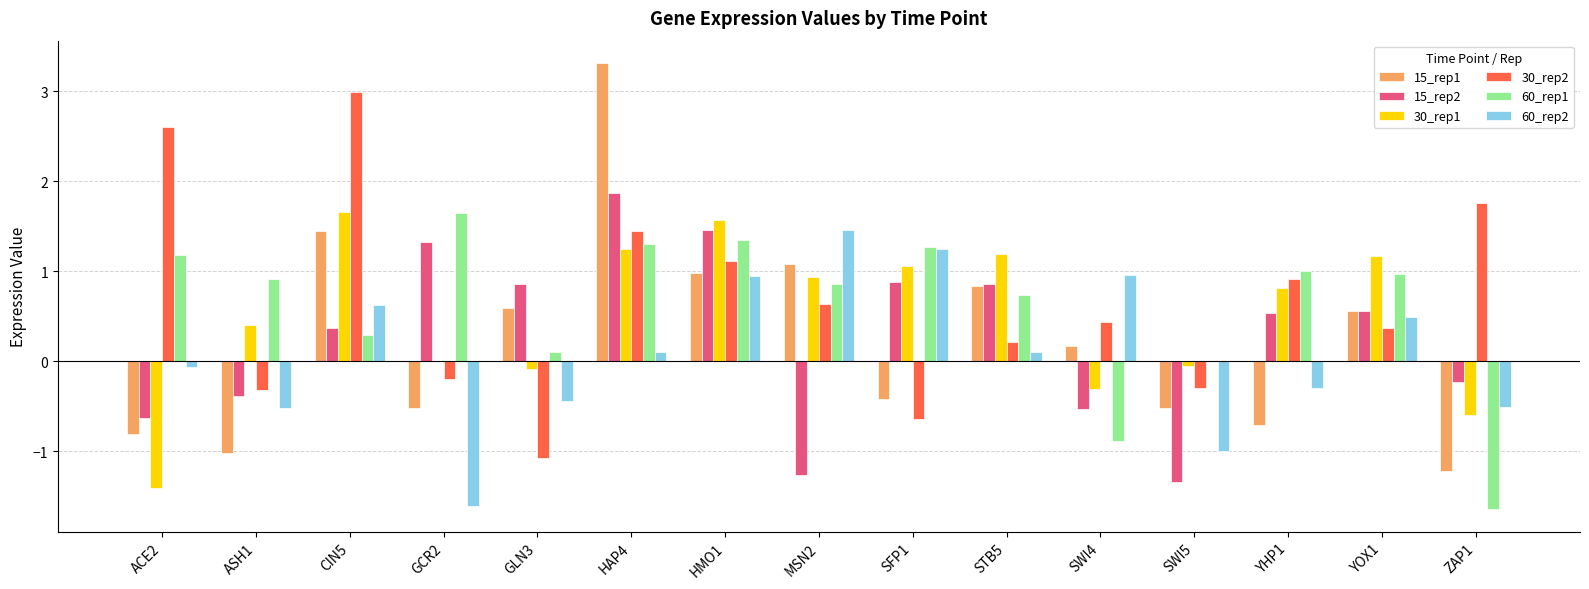

Reading left to right, extract all data points from this chart.

15_rep1: ACE2=-0.8	ASH1=-1.0	CIN5=1.5	GCR2=-0.5	GLN3=0.6	HAP4=3.3	HMO1=1.0	MSN2=1.1	SFP1=-0.4	STB5=0.8	SWI4=0.2	SWI5=-0.5	YHP1=-0.7	YOX1=0.6	ZAP1=-1.2
15_rep2: ACE2=-0.6	ASH1=-0.4	CIN5=0.4	GCR2=1.3	GLN3=0.9	HAP4=1.9	HMO1=1.5	MSN2=-1.3	SFP1=0.9	STB5=0.9	SWI4=-0.5	SWI5=-1.3	YHP1=0.5	YOX1=0.6	ZAP1=-0.2
30_rep1: ACE2=-1.4	ASH1=0.4	CIN5=1.7	GCR2=0.0	GLN3=-0.1	HAP4=1.2	HMO1=1.6	MSN2=0.9	SFP1=1.1	STB5=1.2	SWI4=-0.3	SWI5=-0.1	YHP1=0.8	YOX1=1.2	ZAP1=-0.6
30_rep2: ACE2=2.6	ASH1=-0.3	CIN5=3.0	GCR2=-0.2	GLN3=-1.1	HAP4=1.4	HMO1=1.1	MSN2=0.6	SFP1=-0.6	STB5=0.2	SWI4=0.4	SWI5=-0.3	YHP1=0.9	YOX1=0.4	ZAP1=1.8
60_rep1: ACE2=1.2	ASH1=0.9	CIN5=0.3	GCR2=1.6	GLN3=0.1	HAP4=1.3	HMO1=1.3	MSN2=0.9	SFP1=1.3	STB5=0.7	SWI4=-0.9	SWI5=0.0	YHP1=1.0	YOX1=1.0	ZAP1=-1.6
60_rep2: ACE2=-0.1	ASH1=-0.5	CIN5=0.6	GCR2=-1.6	GLN3=-0.4	HAP4=0.1	HMO1=1.0	MSN2=1.5	SFP1=1.2	STB5=0.1	SWI4=1.0	SWI5=-1.0	YHP1=-0.3	YOX1=0.5	ZAP1=-0.5